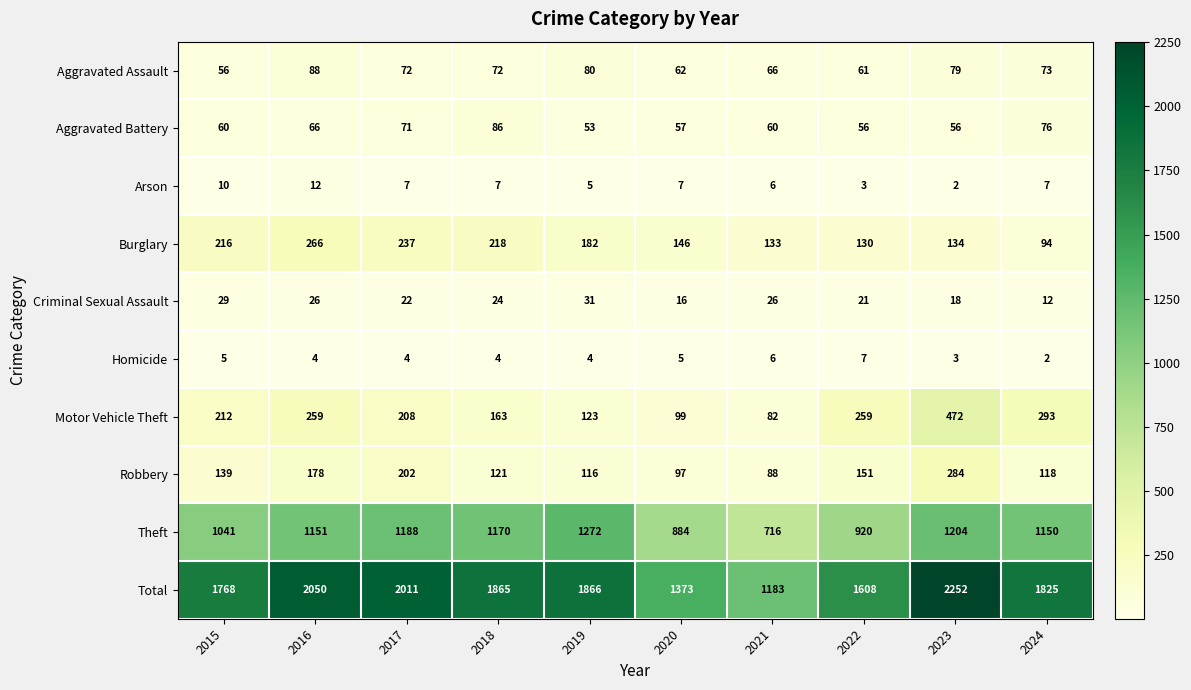

What is the sum of all Criminal Sexual Assault values?

225